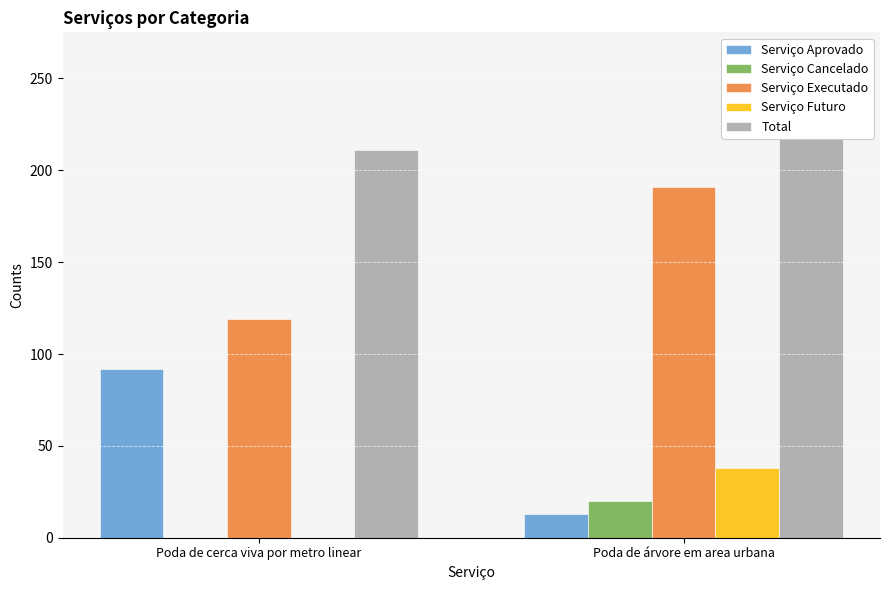

How many series are shown in this chart?

5